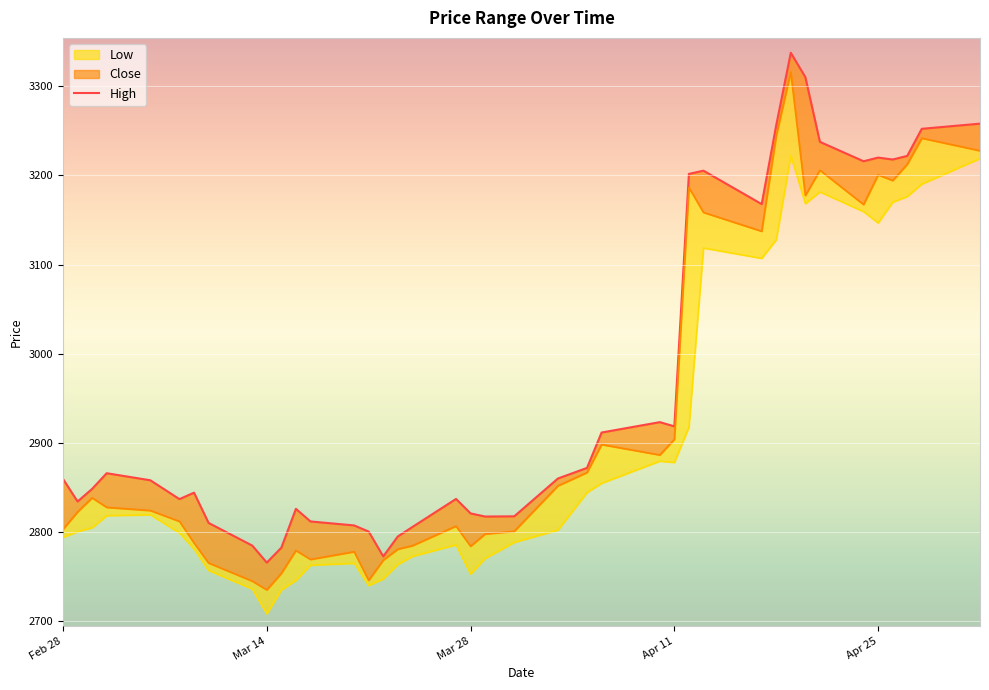

At 2023-04-20, list the series in order from largest to smallest.

High, Close, Low